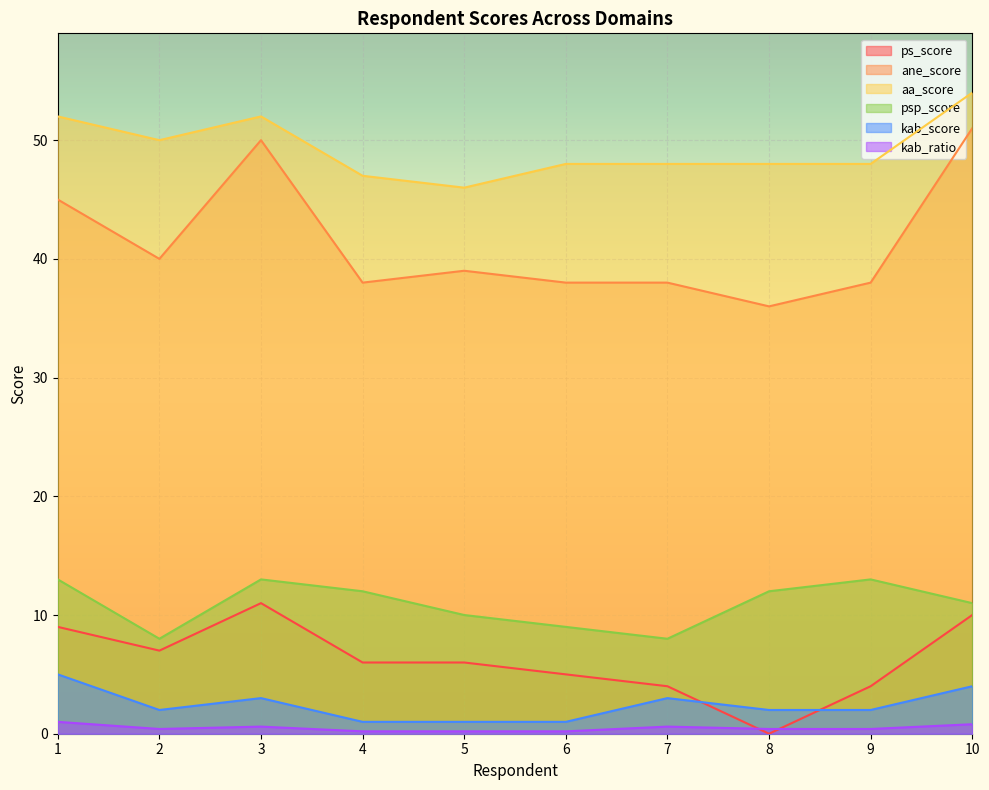

What is the difference between the maximum and minimum values in the ps_score series?

11.0